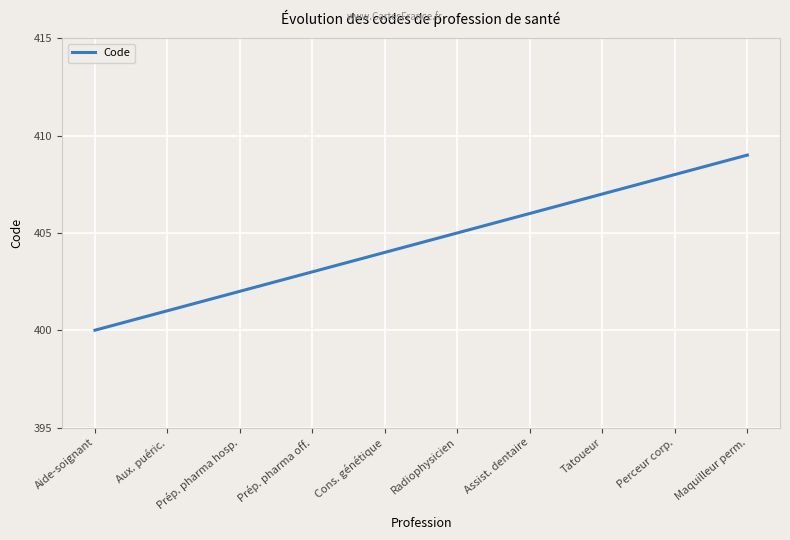

How many lines are shown in the chart?

1